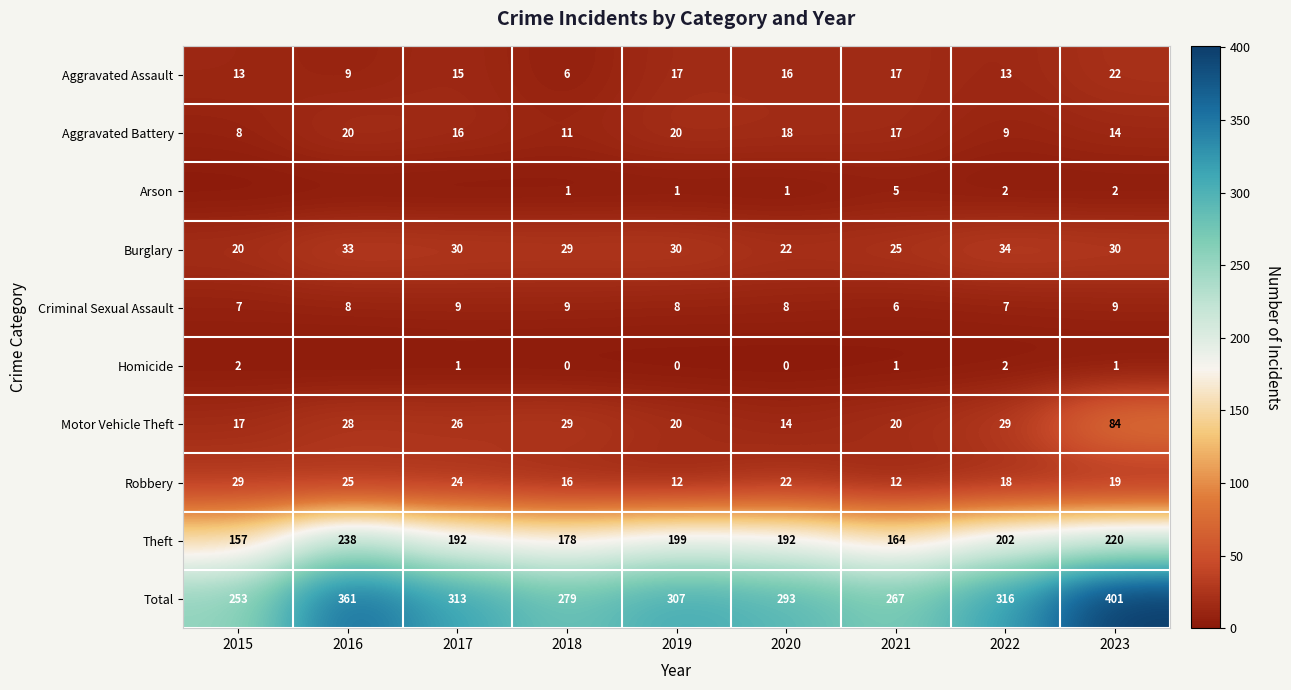

The Aggravated Battery series shows 26 at 2021. True or false?

False